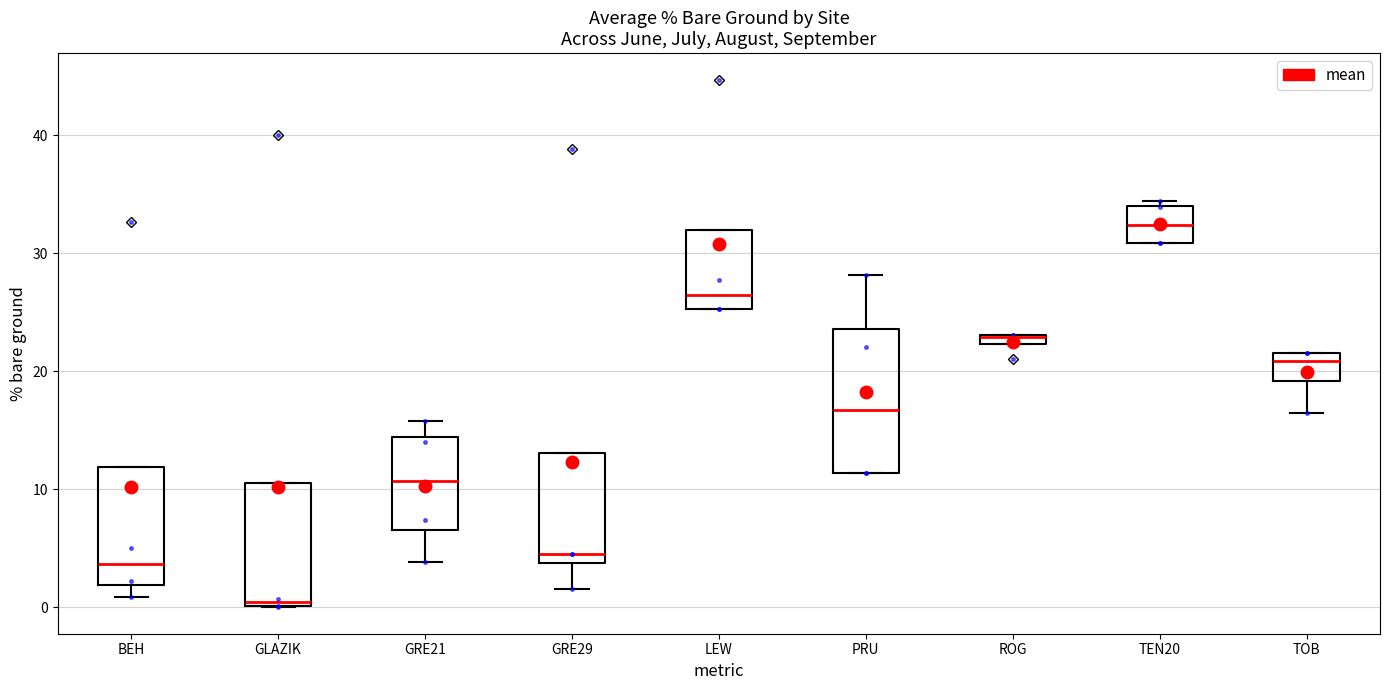

Where does the lower whisker of the box for GRE29 end on the y-axis? The values are not printed on the chart, so give them approximately, as read against the axis.

2